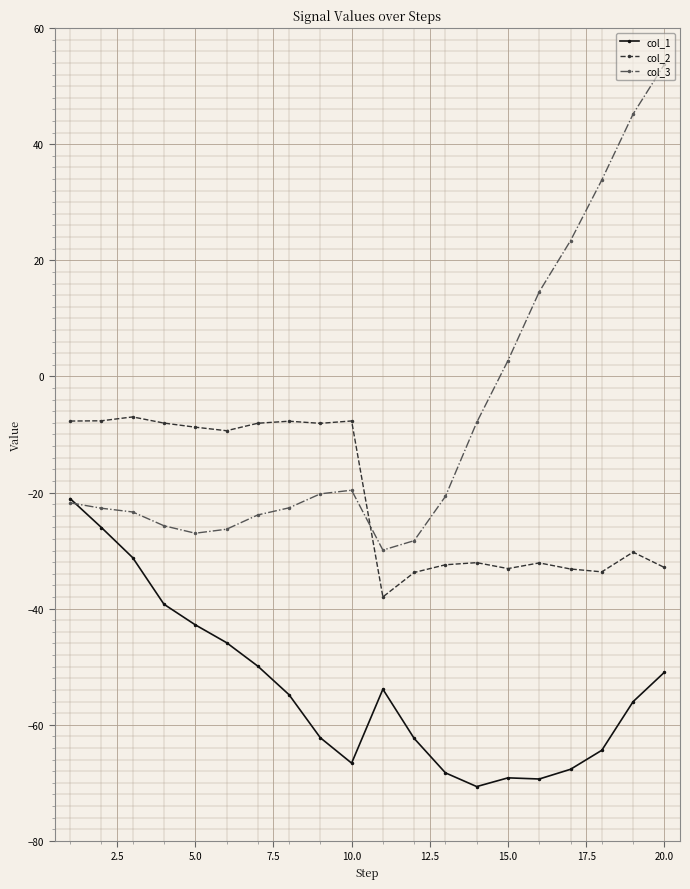

What is the highest value of the col_1 series?

-21.0